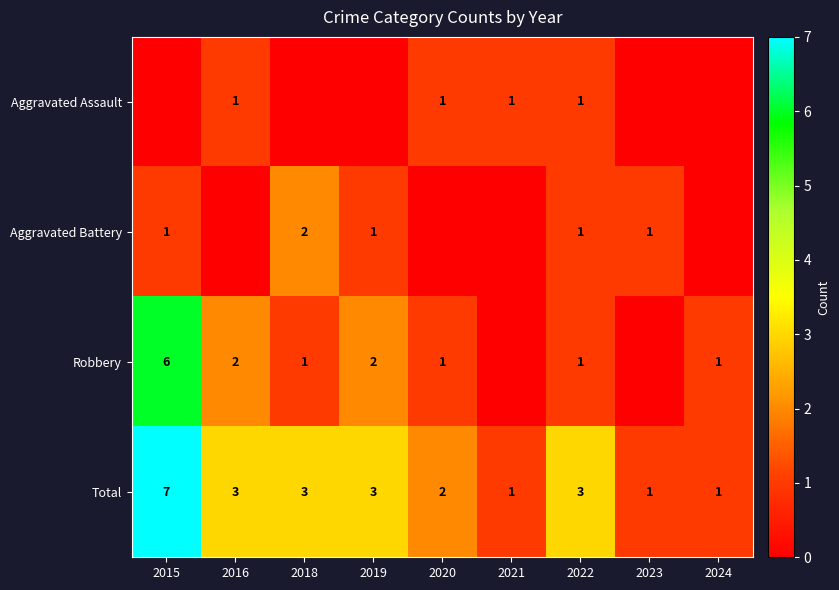

What is the sum of the Total values at 2019 and 2020?

5